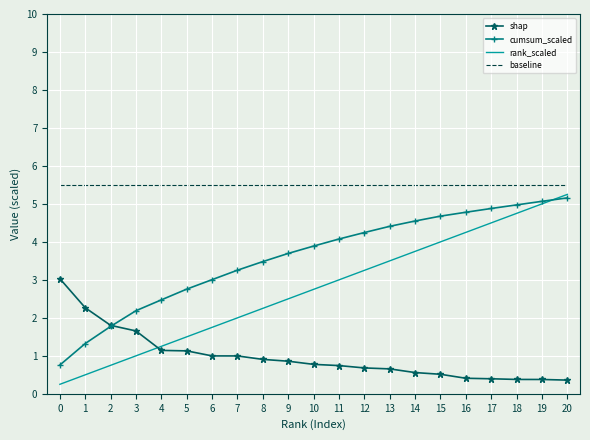

What is the greatest value displayed?

5.5